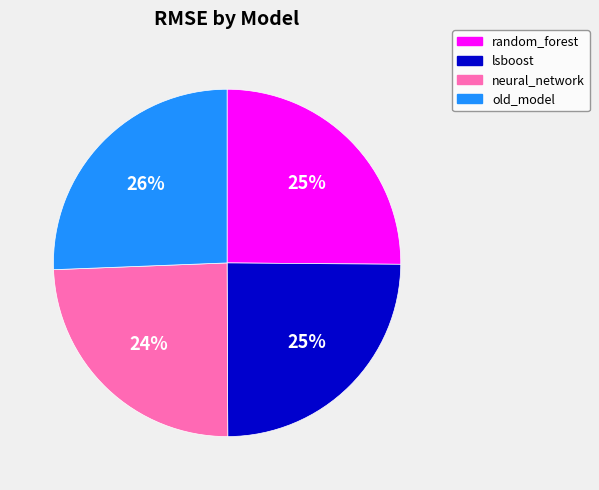

Does any single category account for the majority?

No